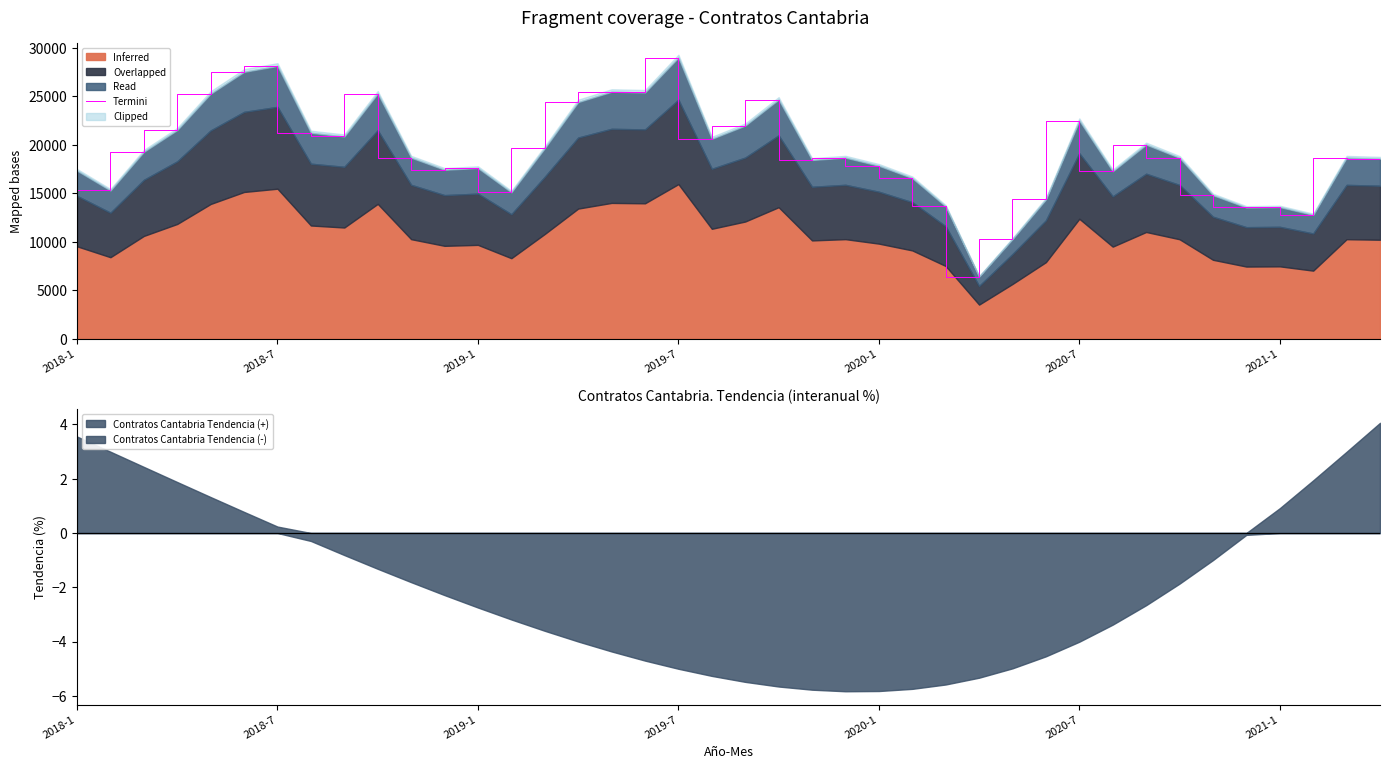

Does the chart display data point markers on the line(s)?

No